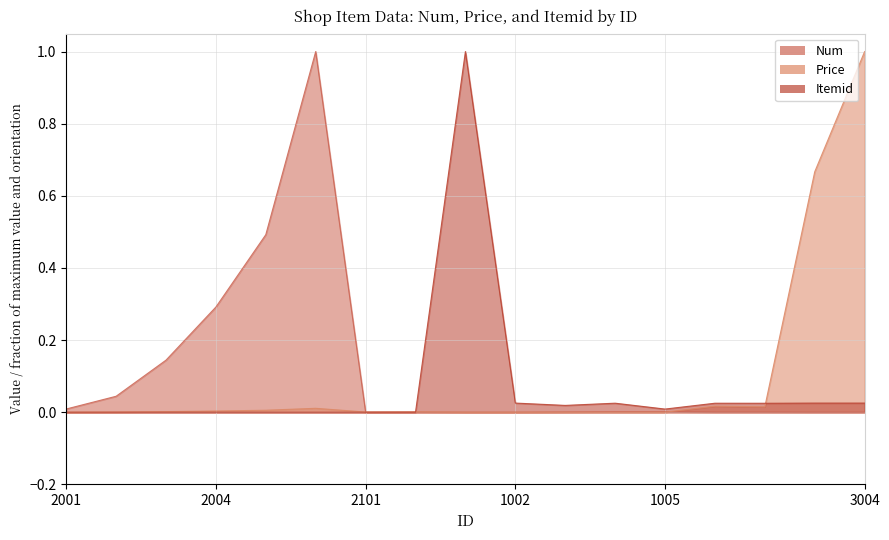

How many lines are shown in the chart?

3